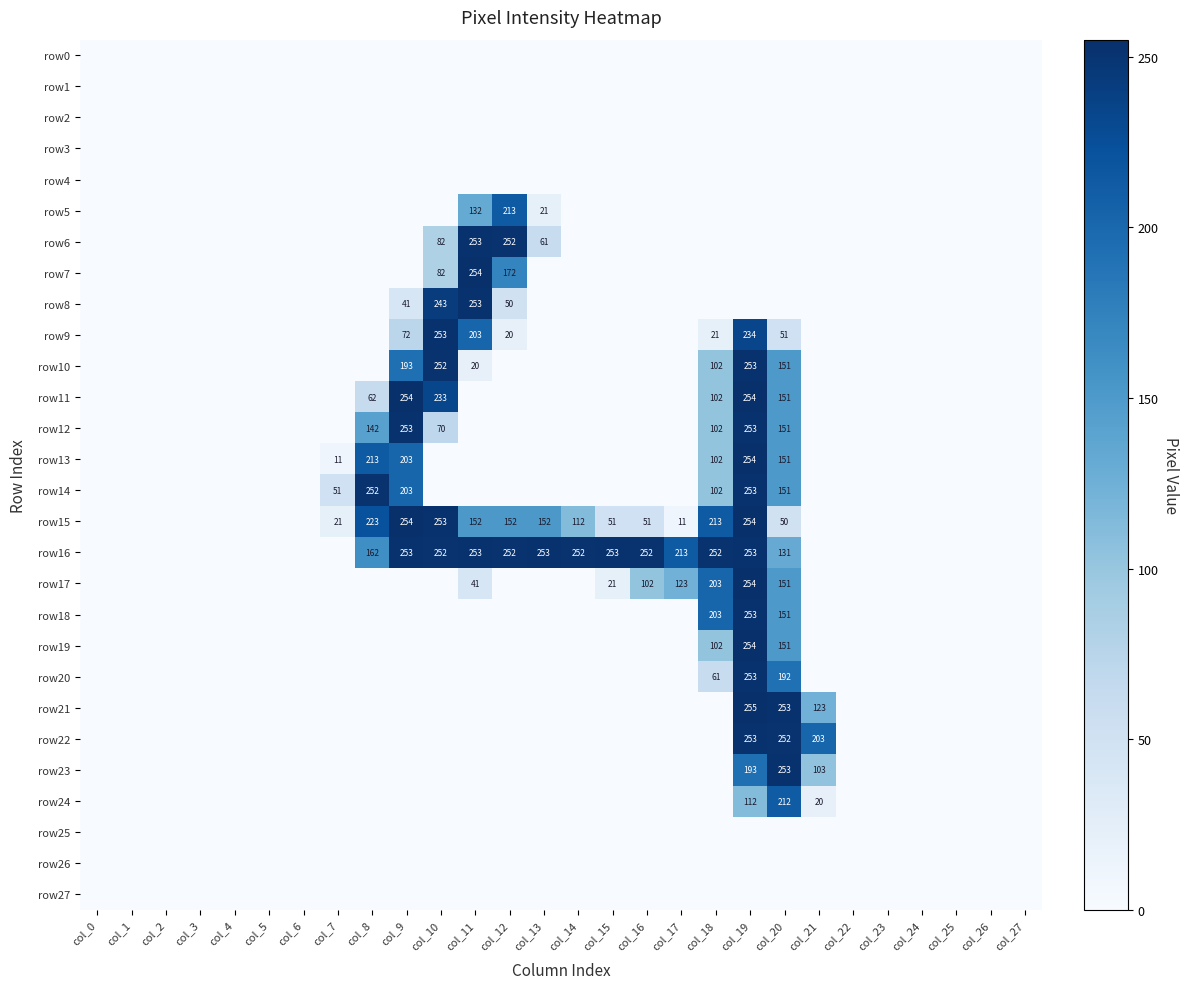

How many series are shown in this chart?

28